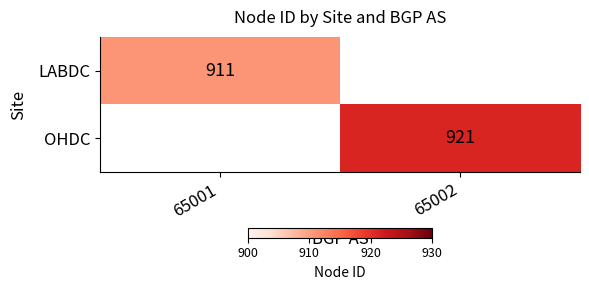

Is it true that LABDC equals 484 at 65001?

False